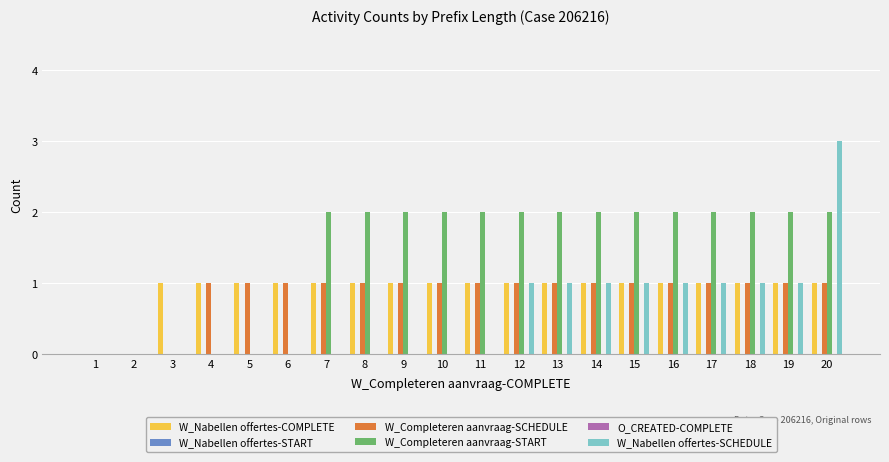

What is the average value of the W_Nabellen offertes-SCHEDULE series?

1